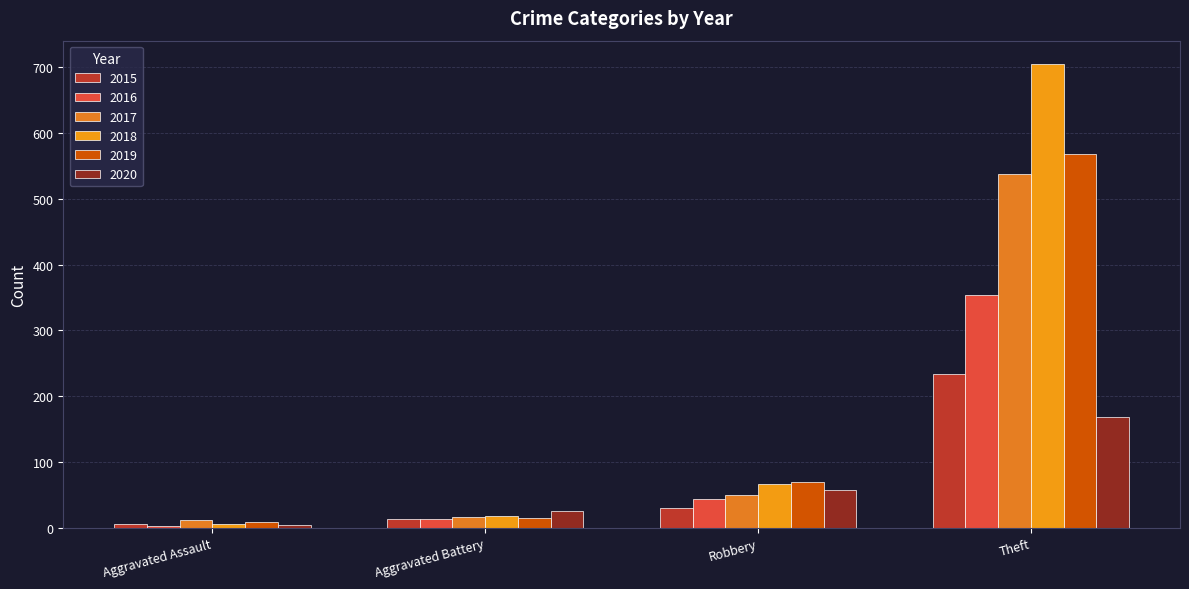

Does the chart contain stacked bars?

No